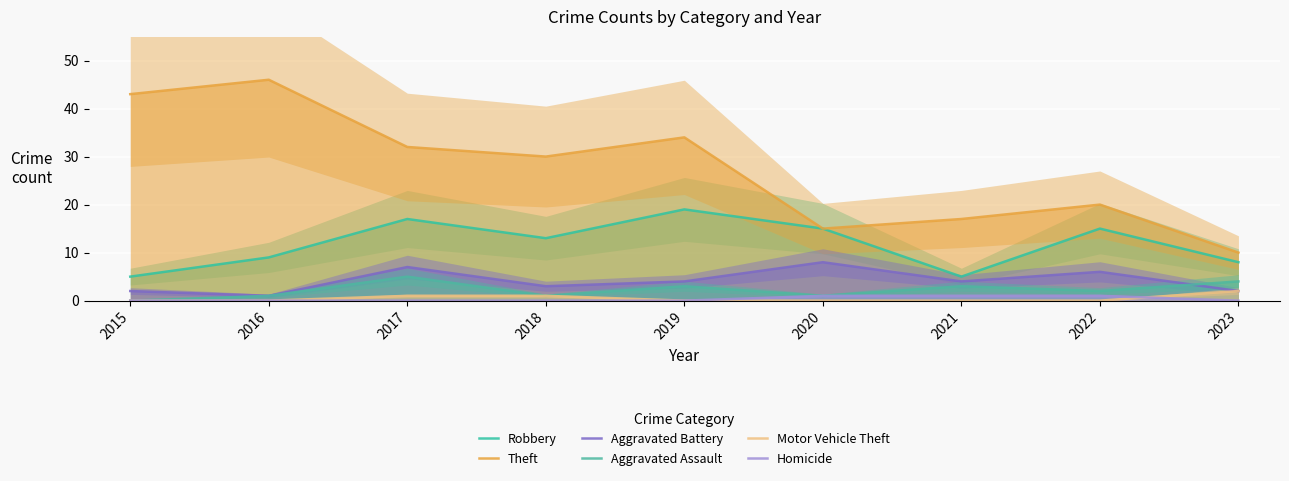

Reading left to right, list all the values displayed in this chart.

Robbery: 5	9	17	13	19	15	5	15	8
Theft: 43	46	32	30	34	15	17	20	10
Aggravated Battery: 2	1	7	3	4	8	4	6	2
Aggravated Assault: 0	1	5	1	3	1	3	2	4
Motor Vehicle Theft: 0	0	1	1	0	0	0	0	2
Homicide: 0	0	0	0	0	1	1	1	0